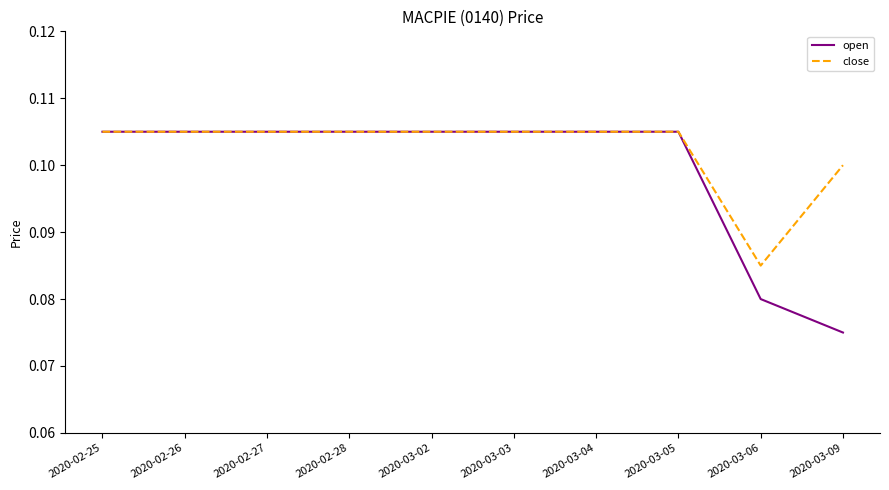

Count the number of data series in this chart.

2